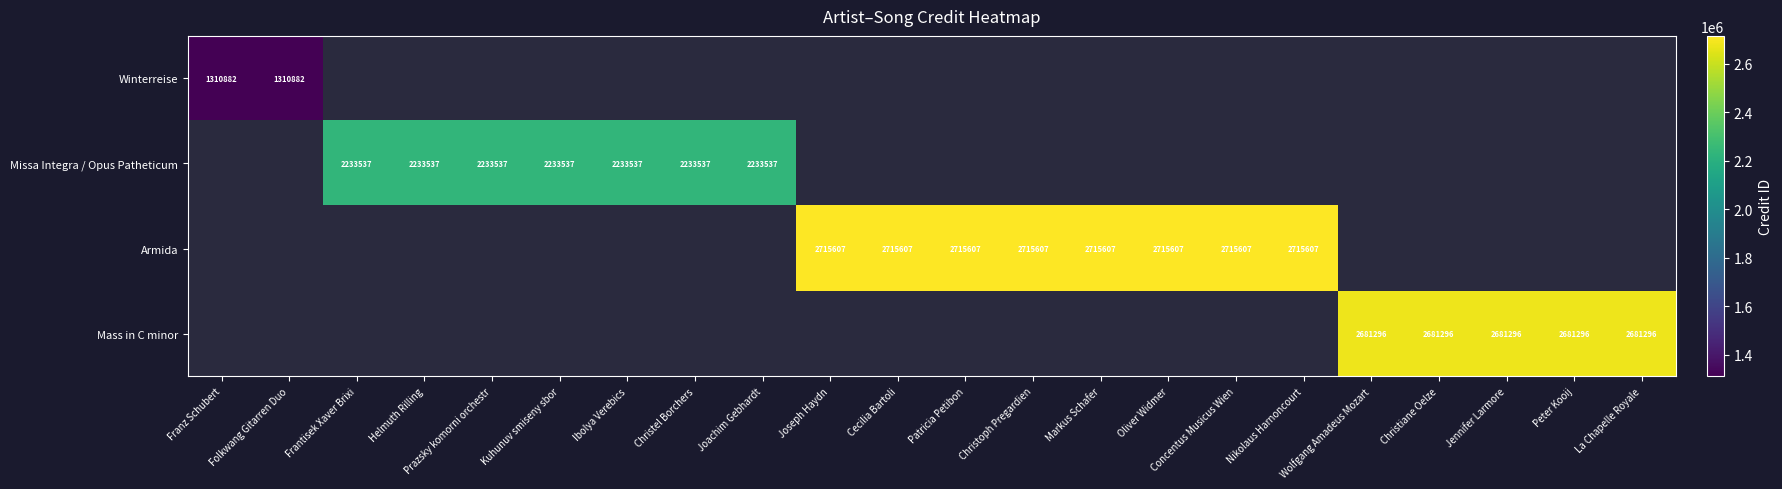

Is the value of Armida at Oliver Widmer greater than the value of Mass in C minor at Christiane Oelze?

Yes